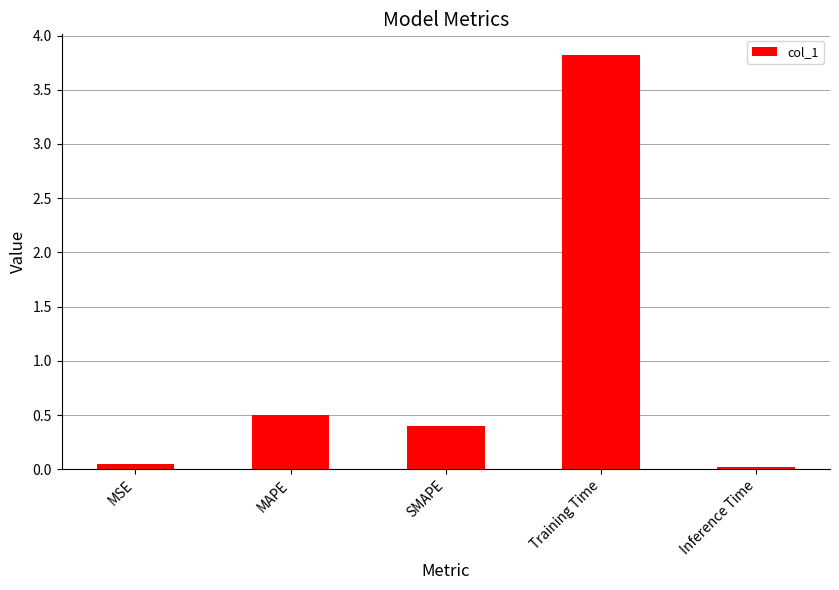

What is the label of the 1st bar from the right?

Inference Time